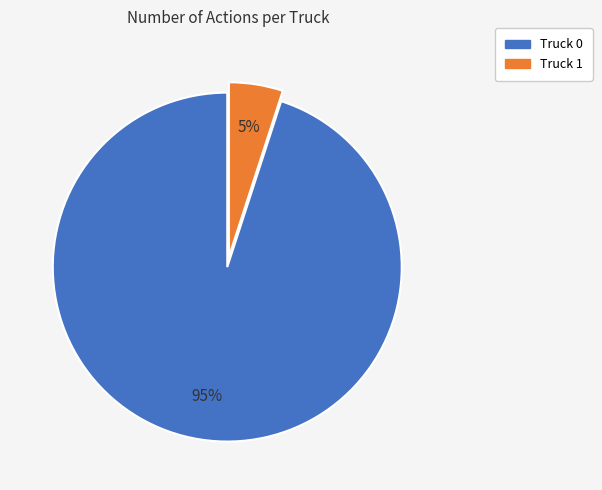

Rank the categories by value from highest to lowest.

Truck 0, Truck 1